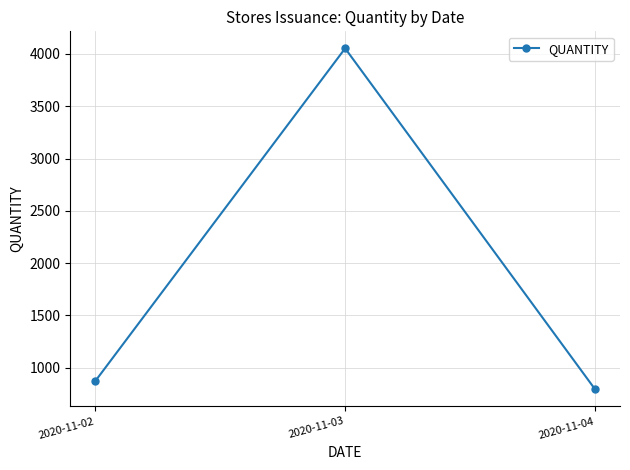

What is the value of the 3rd point from the left?

793.5